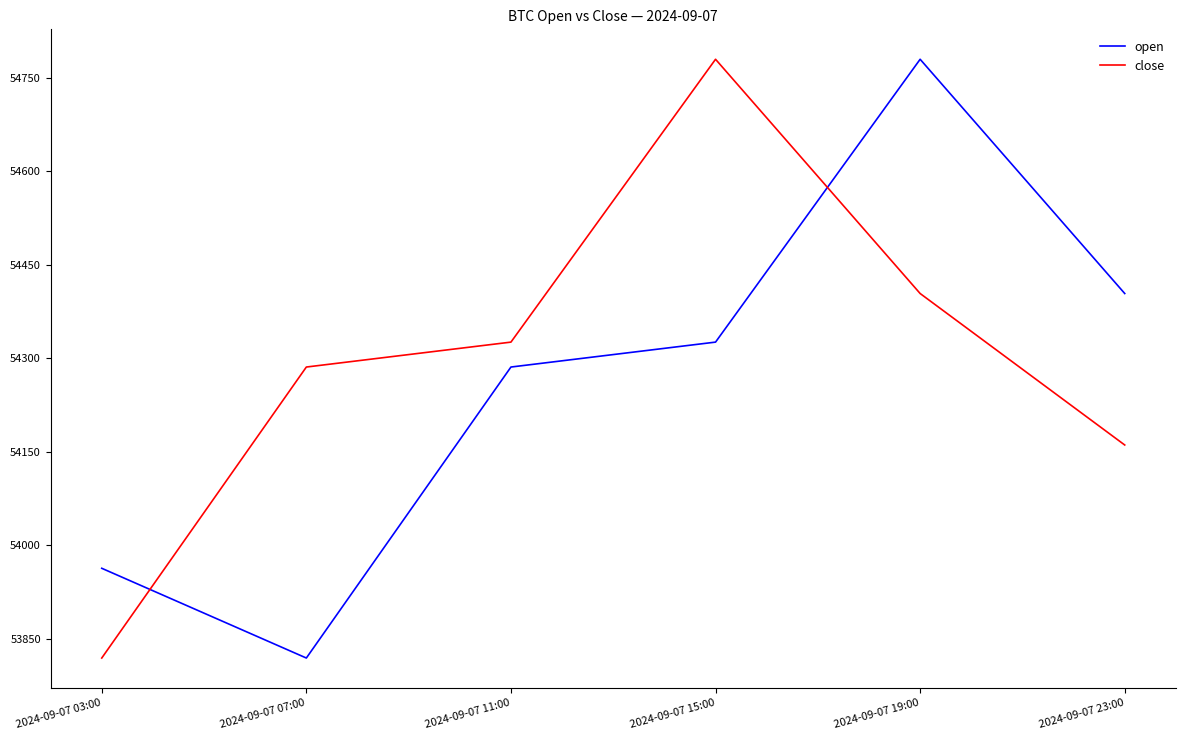

Which series changed the most between 2024-09-07 03:00 and 2024-09-07 23:00?

open